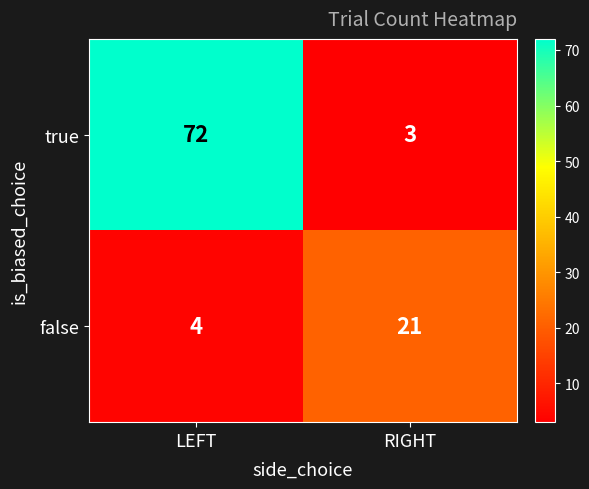

What is the sum of all false values?

25